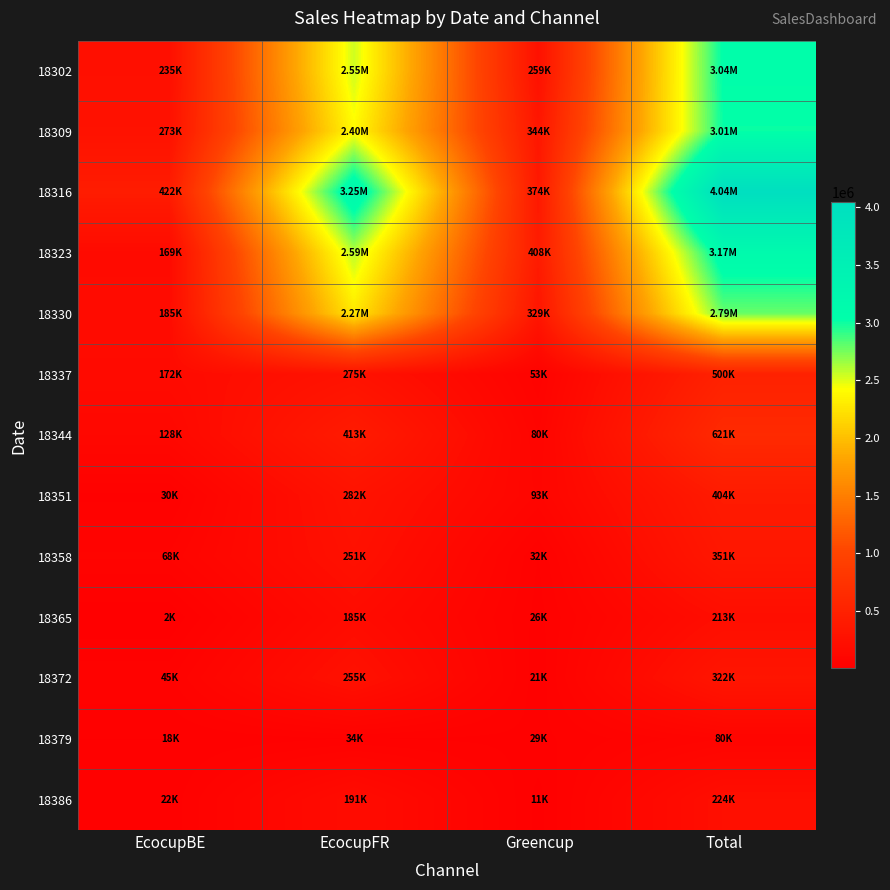

Which series has the largest total across all categories?

18316